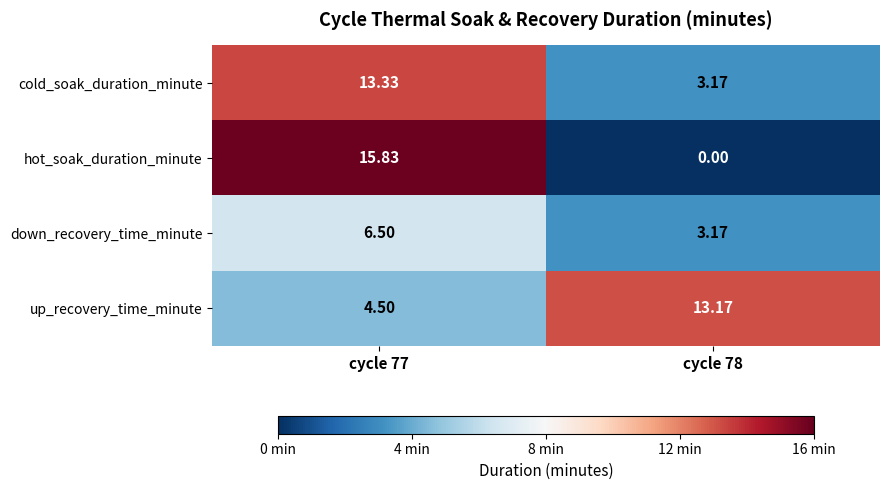

Is the value of hot_soak_duration_minute at cycle 78 greater than the value of down_recovery_time_minute at cycle 78?

No